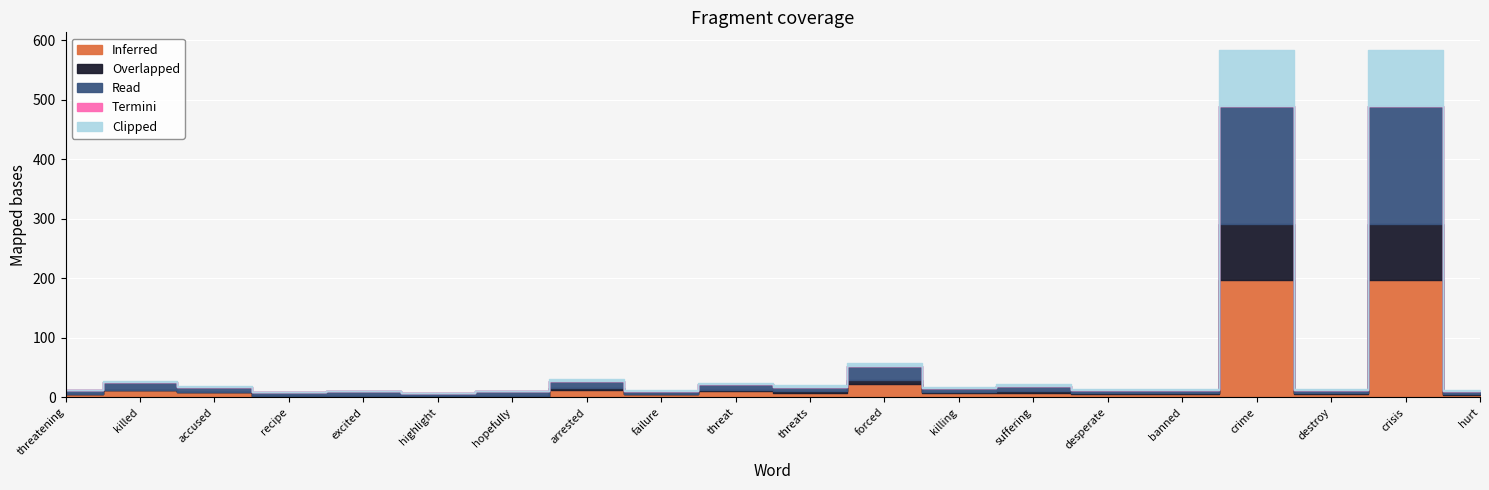

At how many categories does at least one series exceed 43?

2